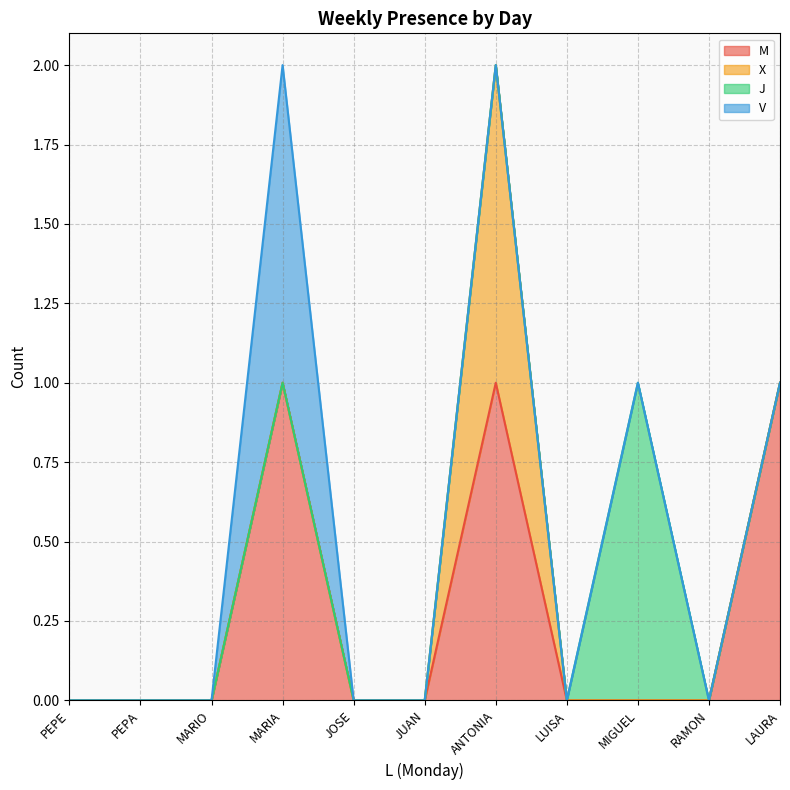

How many data points does each series have?

11